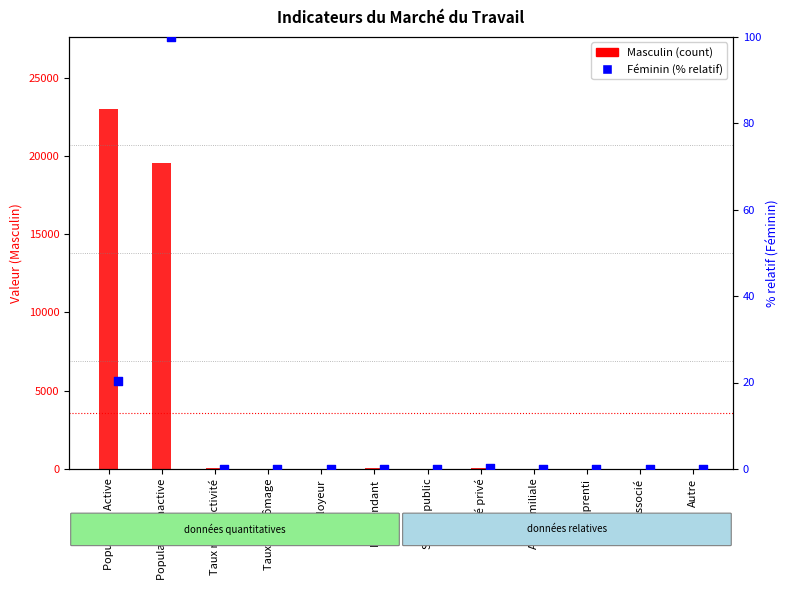

Which series contains the highest Y value?

Masculin